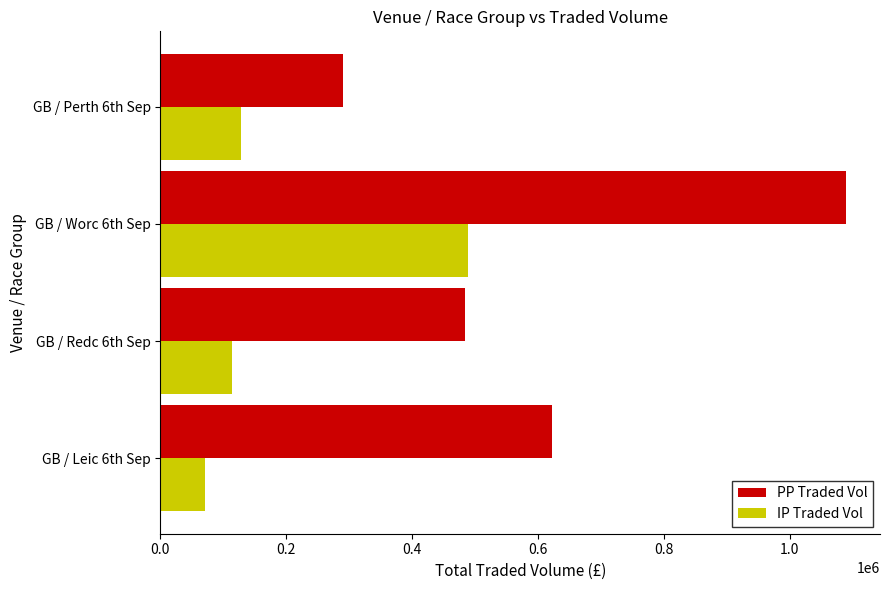

What is the sum of all PP Traded Vol values?

2487236.4